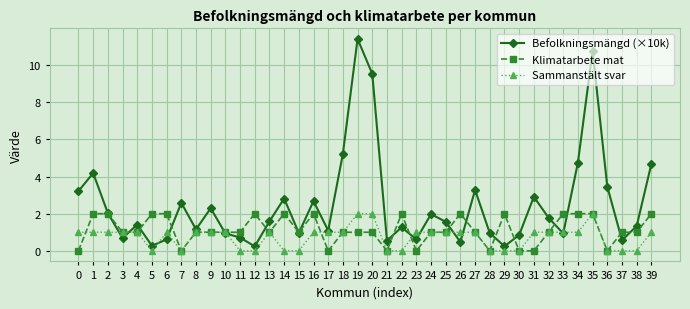

Where do Sammanstält svar and Klimatarbete mat first cross each other?

0 and 1